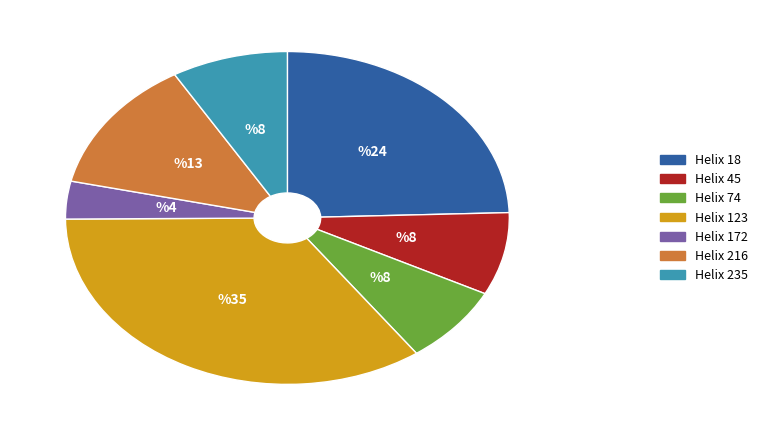

Is there a majority slice in this chart?

No